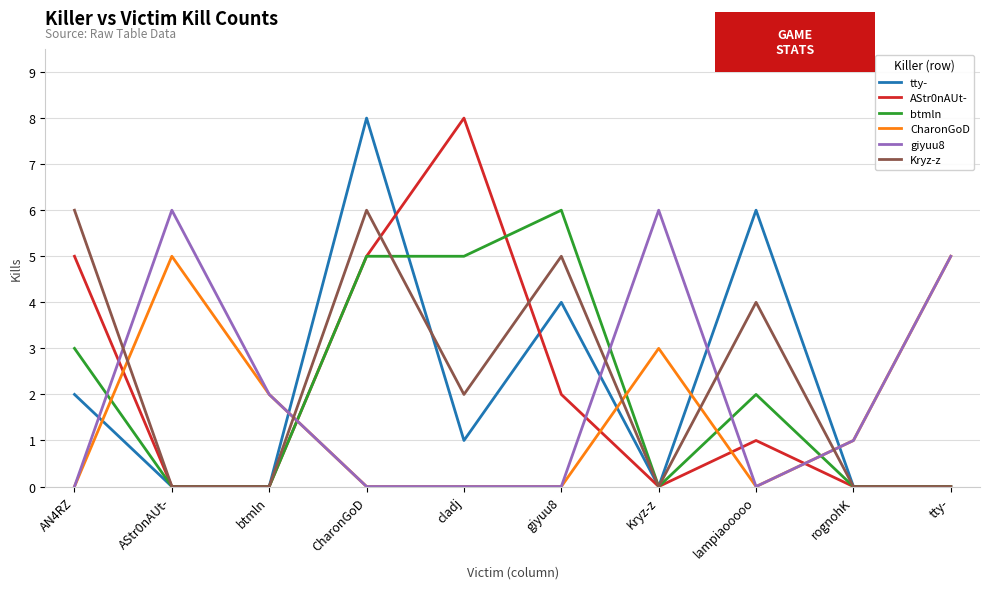

What is the difference between the maximum and minimum values in the Kryz-z series?

6